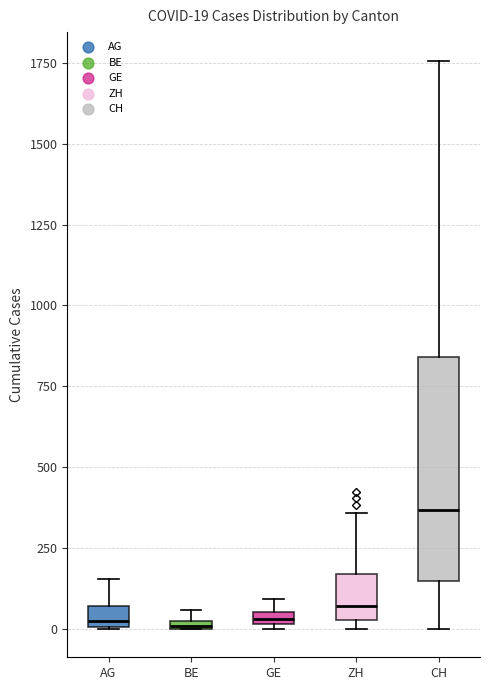

Which box is the tallest, from its lower edge to its upper edge?

CH